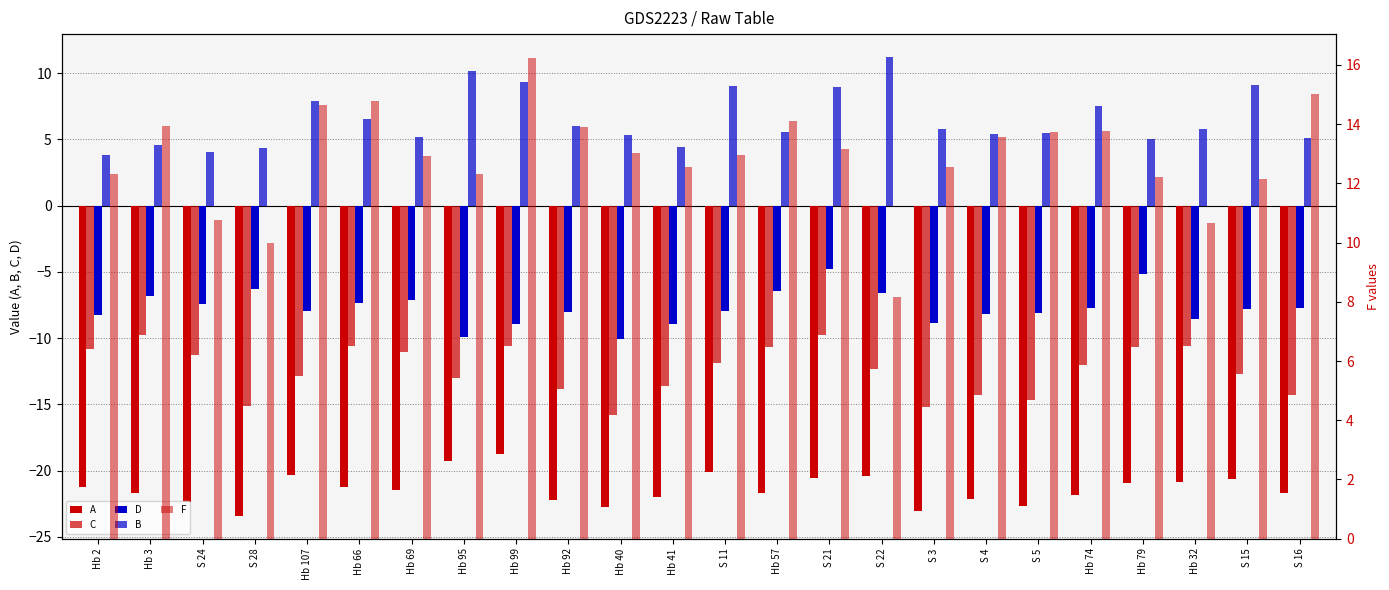

What is the value of the A bar at the 6th from the left?

-21.2